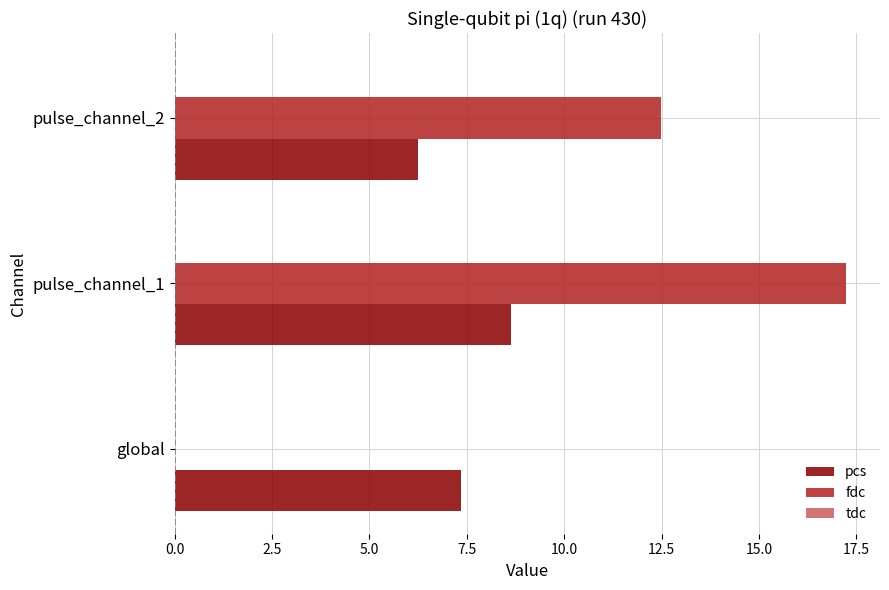

Between global and pulse_channel_2, which series saw the biggest shift?

fdc